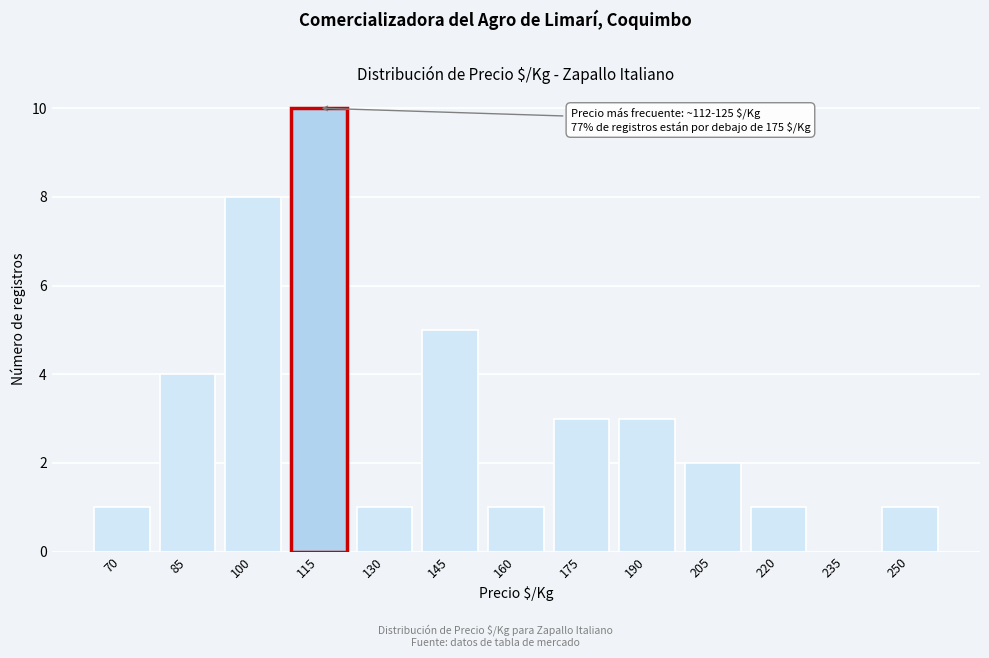

Reading right to left, extract all data points from this chart.

250=1	235=0	220=1	205=2	190=3	175=3	160=1	145=5	130=1	115=10	100=8	85=4	70=1